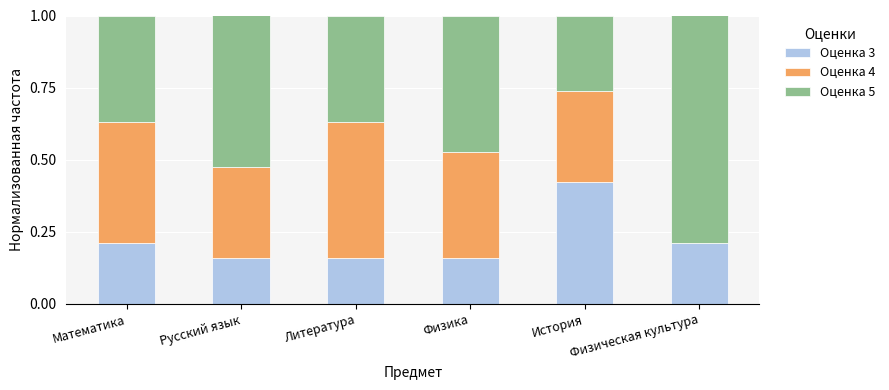

True or false: Оценка 3 has a value of 0.1 at Математика.

False